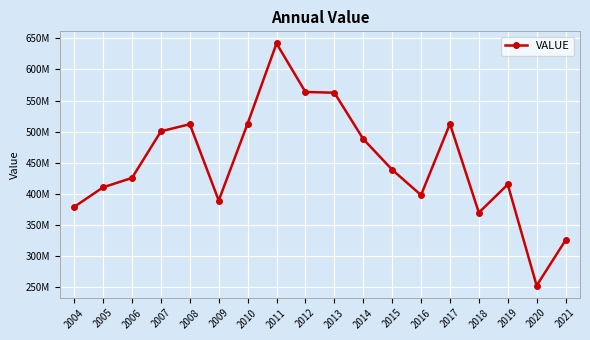

True or false: there are more than 0 points higher than both neighbors.

True